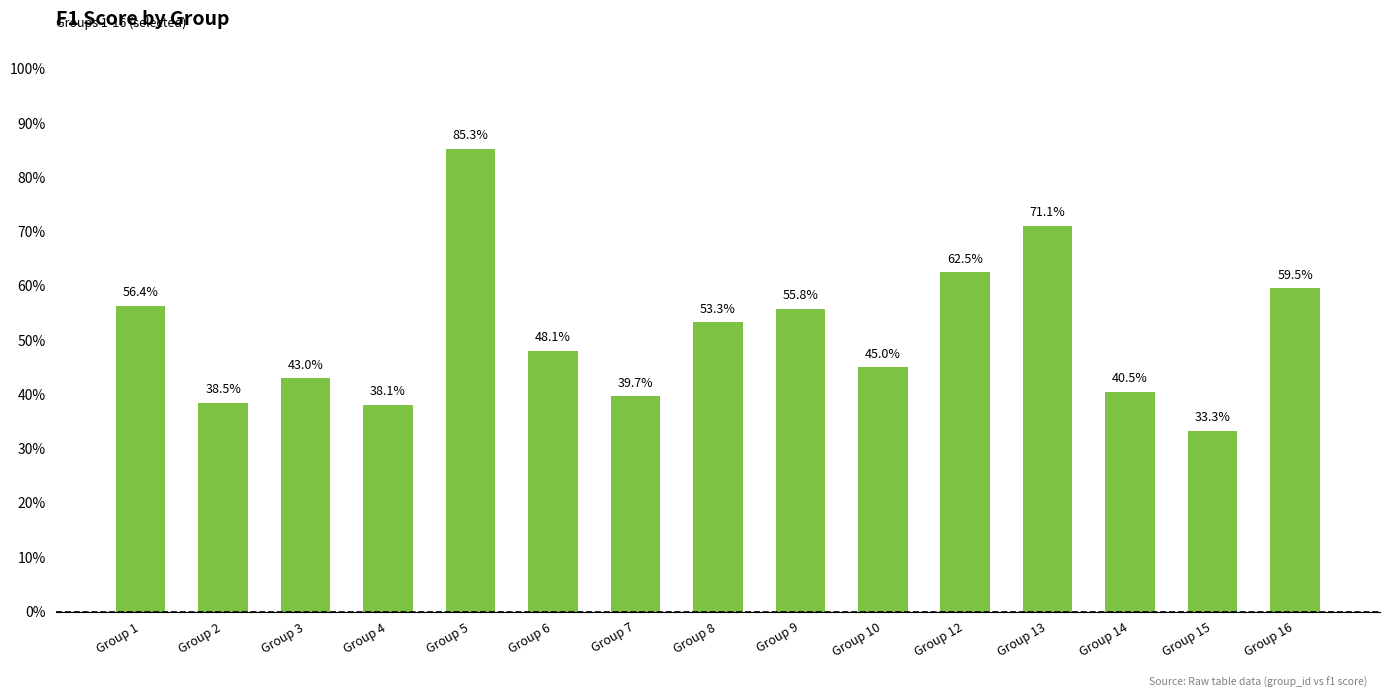

Are the bars horizontal?

No